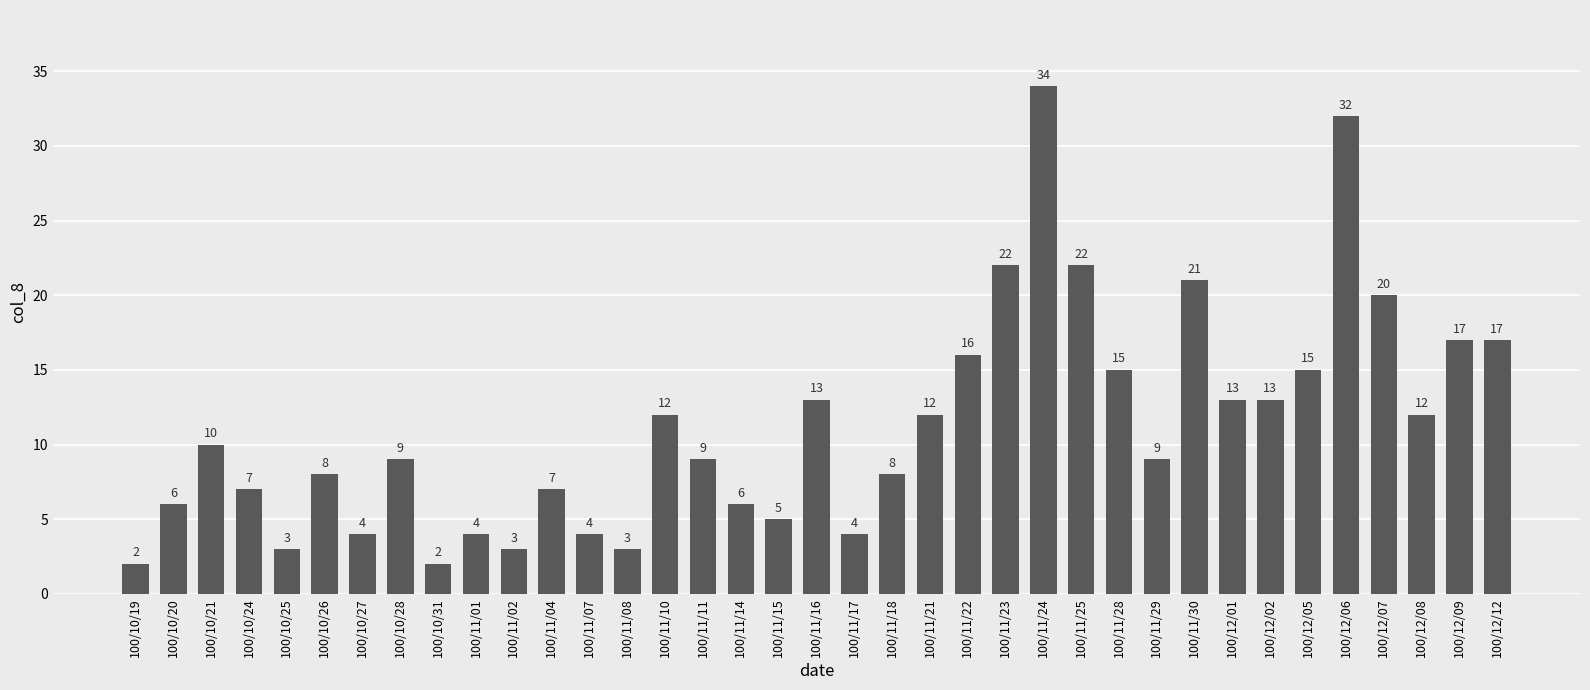

What is the smallest value displayed?

2